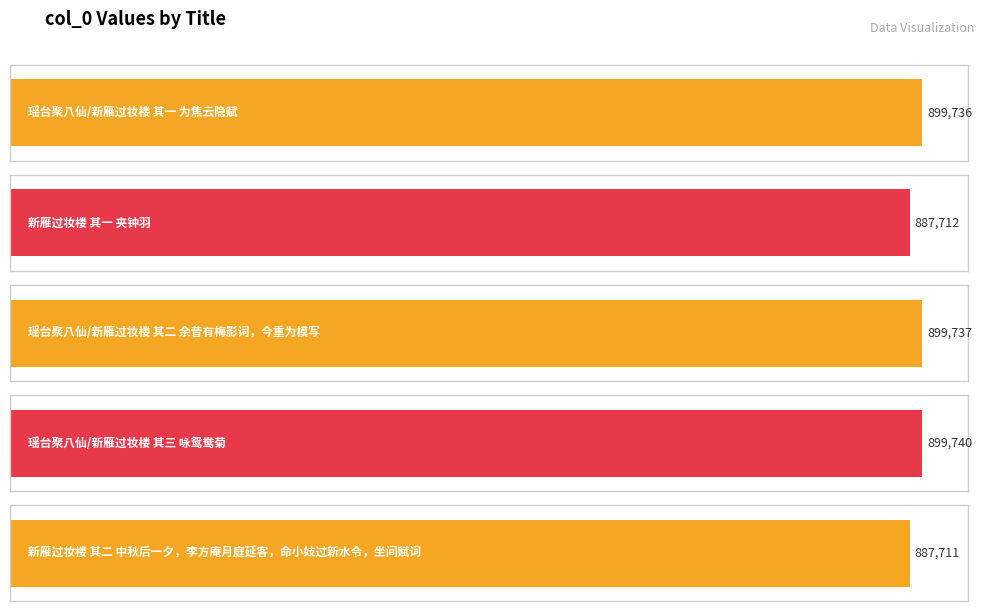

List the labels in order of value, largest first.

瑶台聚八仙/新雁过妆楼 其三 咏鸳鸯菊, 瑶台聚八仙/新雁过妆楼 其二 余昔有梅影词，今重为模写, 瑶台聚八仙/新雁过妆楼 其一 为焦云隐赋, 新雁过妆楼 其一 夹钟羽, 新雁过妆楼 其二 中秋后一夕，李方庵月庭延客，命小妓过新水令，坐间赋词